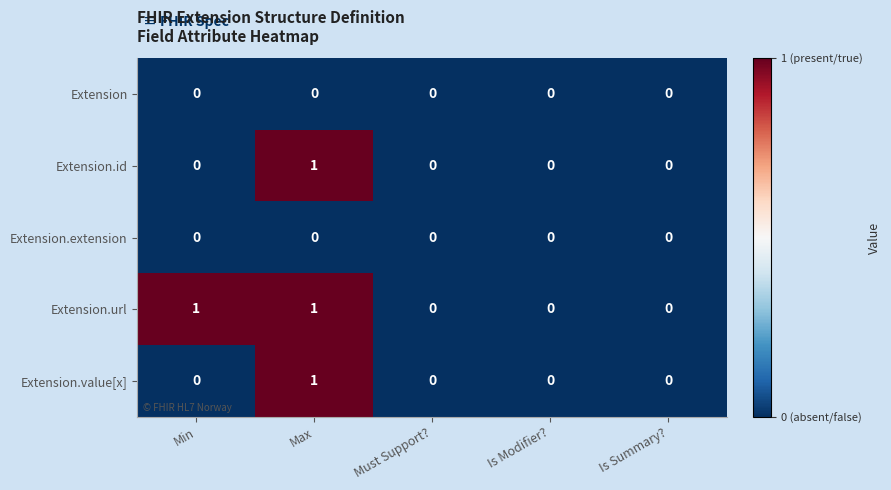

Which series changed the most between Min and Is Modifier??

Extension.url